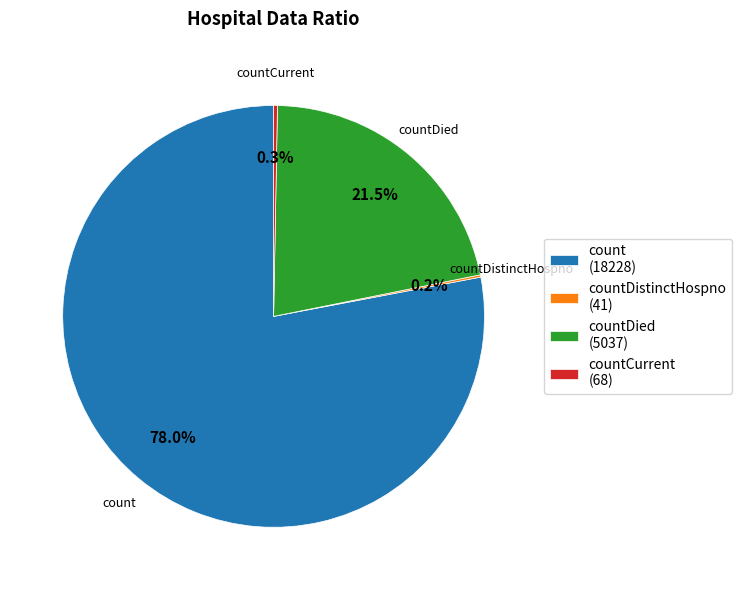

What percentage is NOT represented by count (18228)?

22.0%